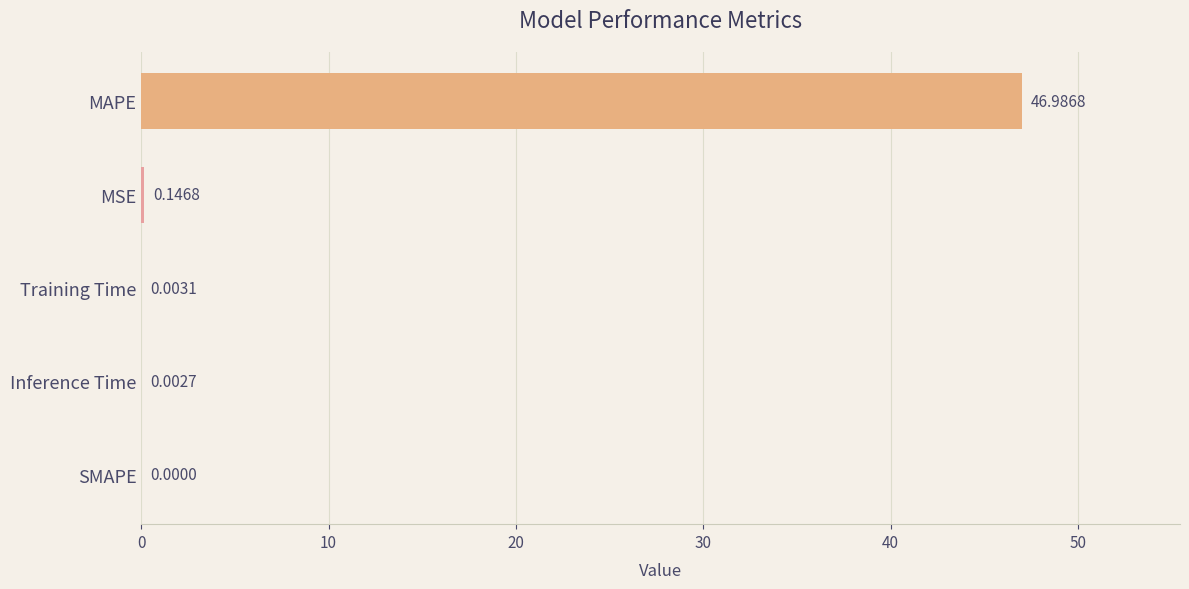

What is the sum of all values?

47.1